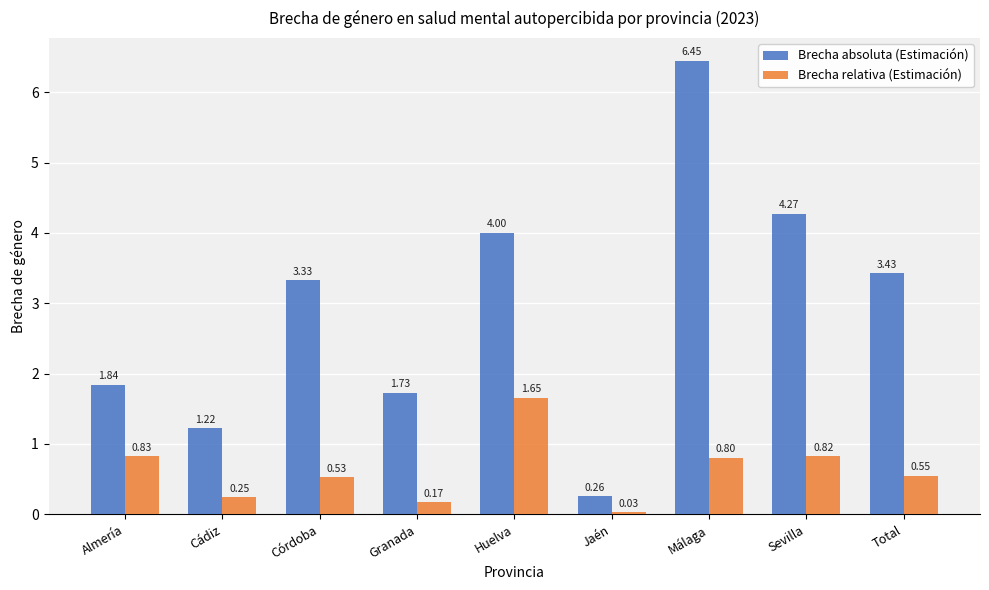

How many bars are there in each group?

2